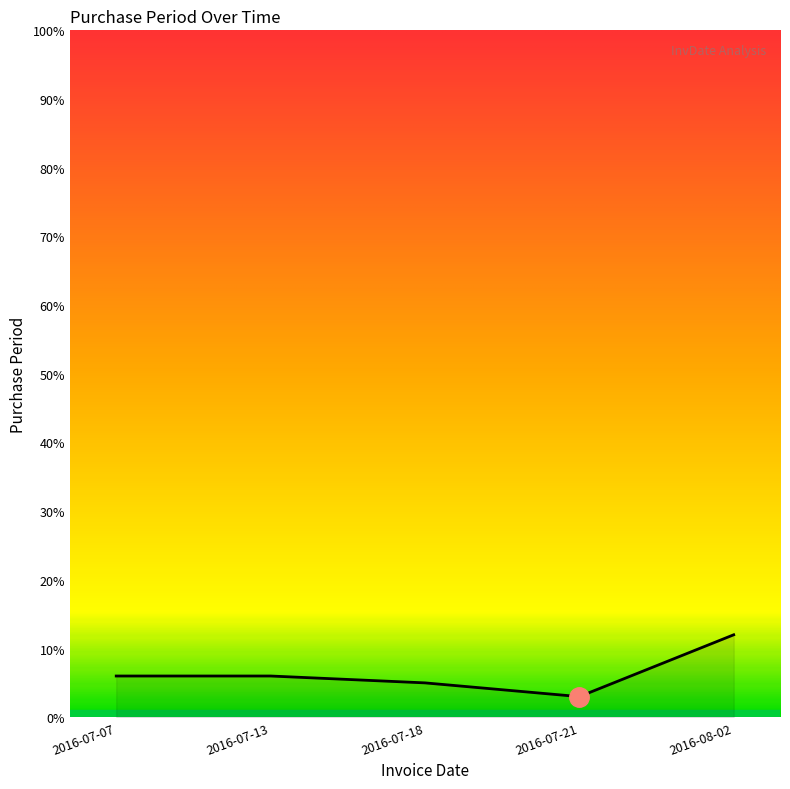

True or false: the data shows 3 at 2016-07-21.

True